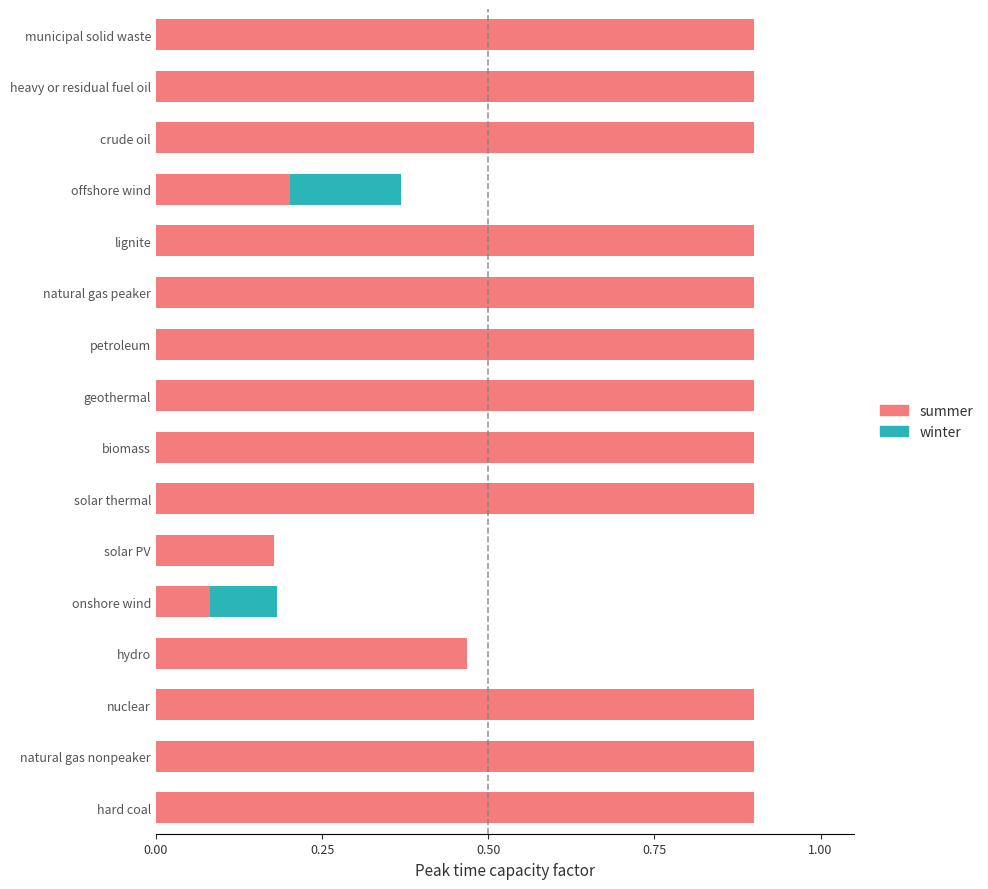

What is the maximum value for summer?

0.9